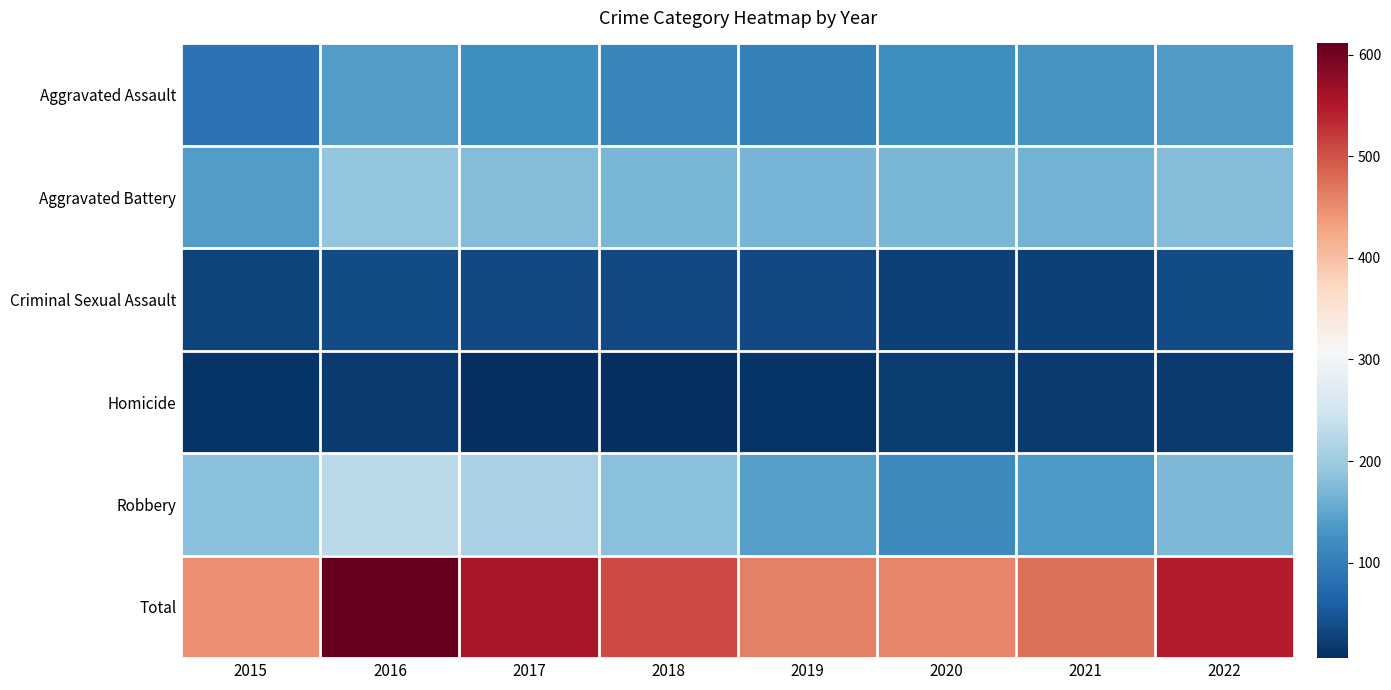

Between 2018 and 2019, which series saw the biggest shift?

Total